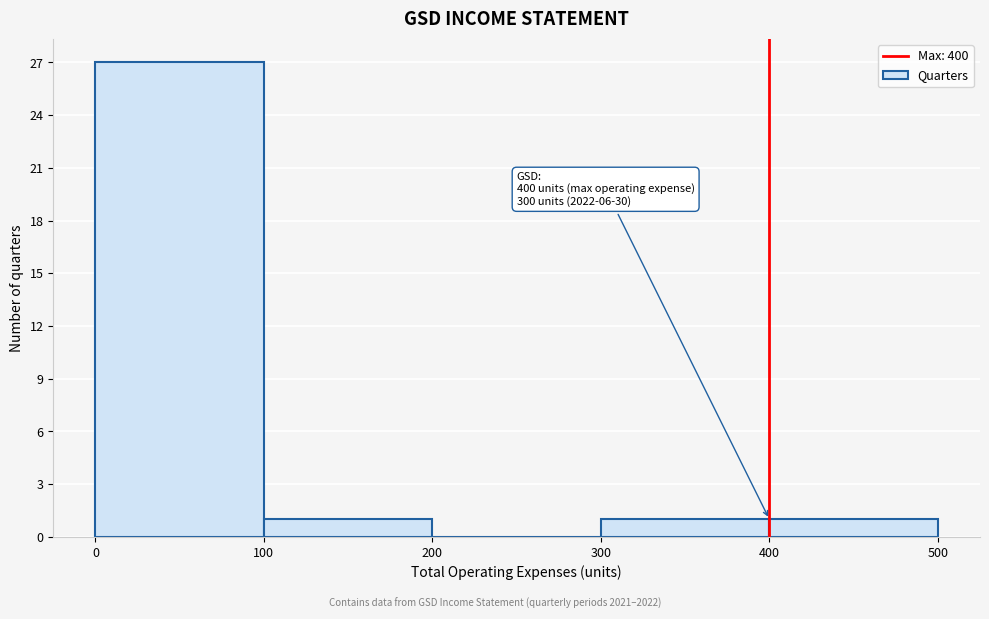

Which range on the x-axis has the tallest bar?

0 to 100